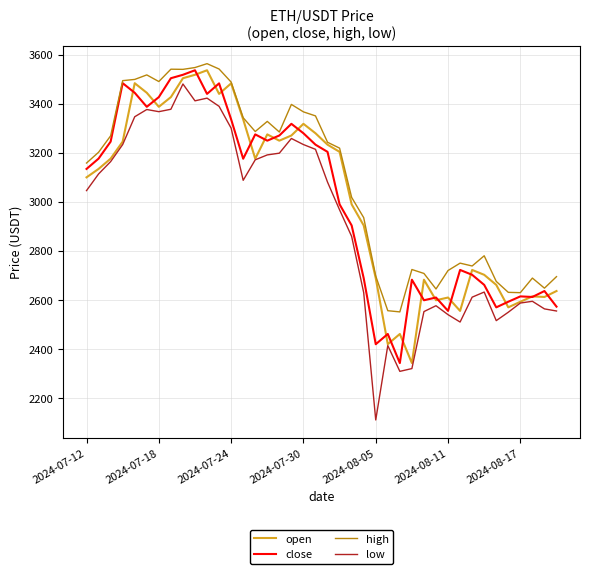

Which series has the widest spread of values?

low